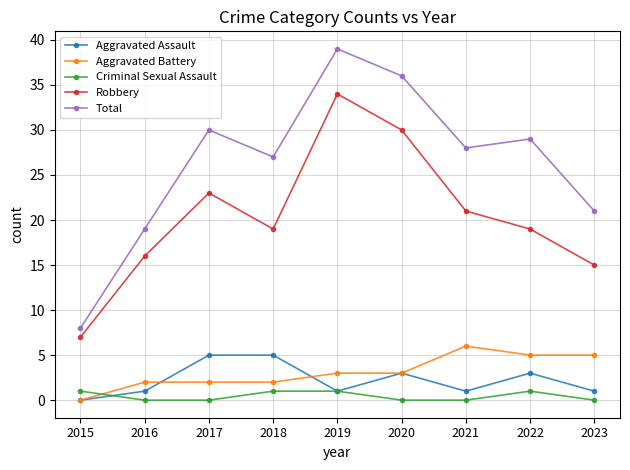

Which series has the largest total across all categories?

Total